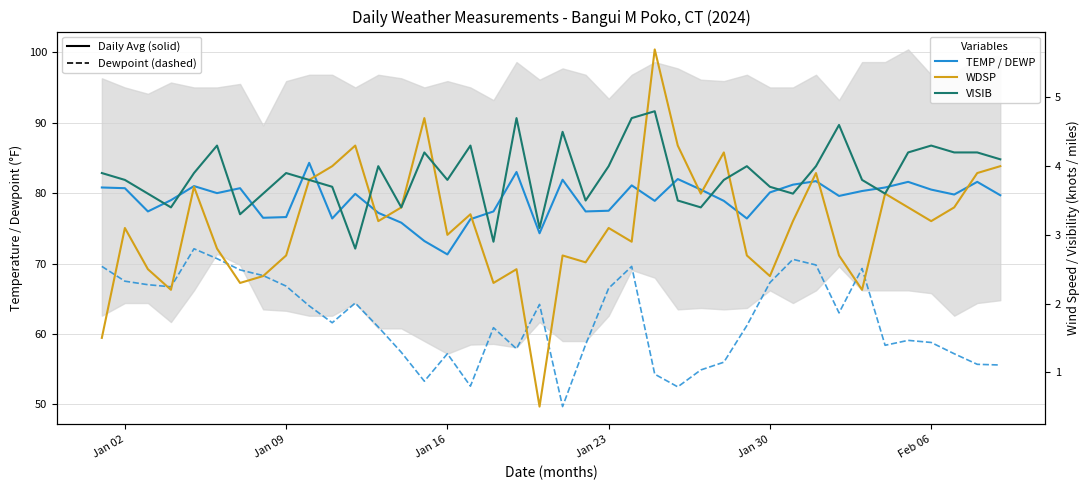

Which series has the largest range (max minus min)?

DEWP